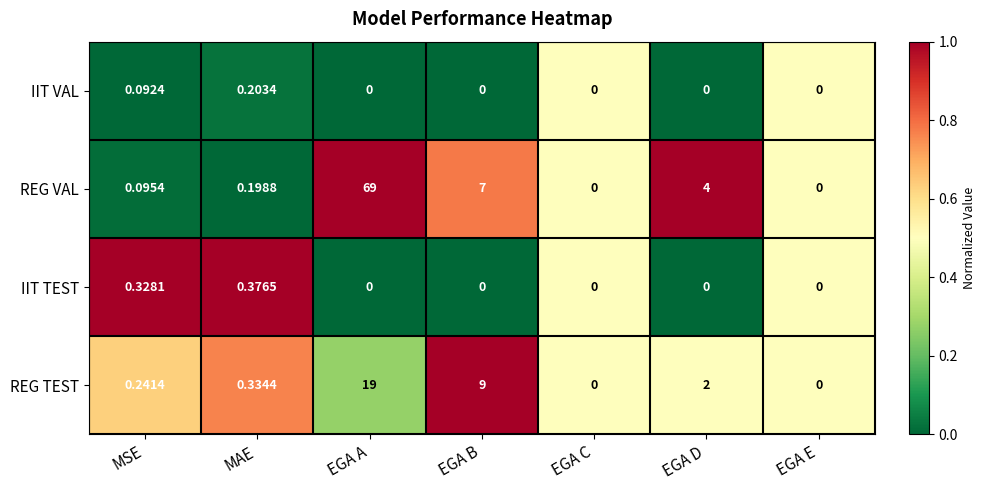

Between MAE and EGA E, which series saw the biggest shift?

IIT TEST